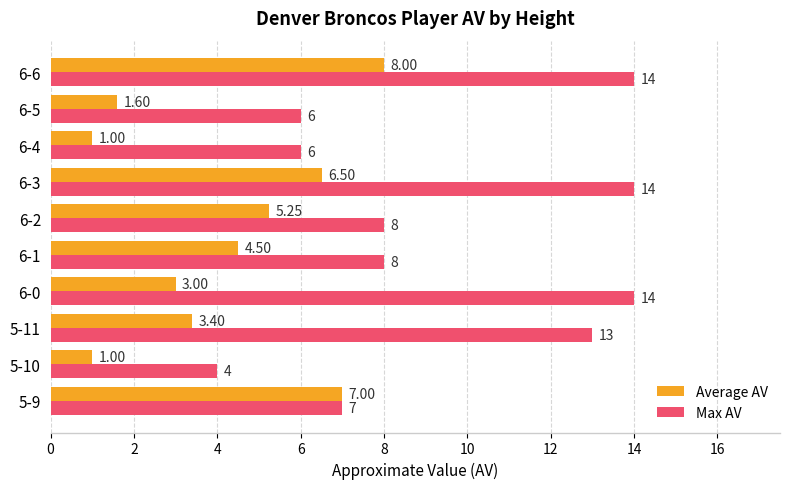

Is the value of Max AV at 6-4 greater than the value of Average AV at 6-3?

No